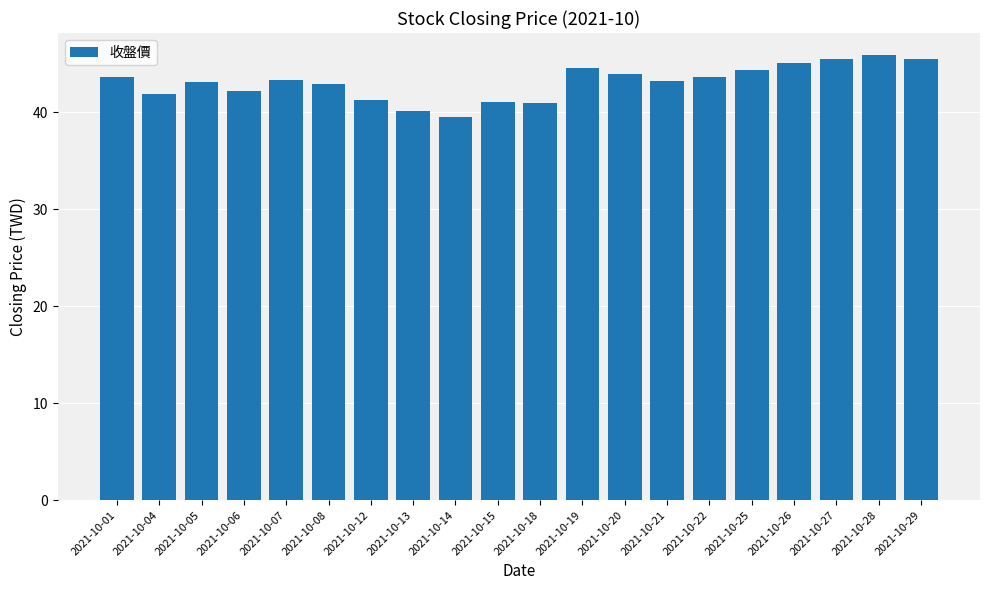

Is it true that the value at 2021-10-14 is 23.4?

False